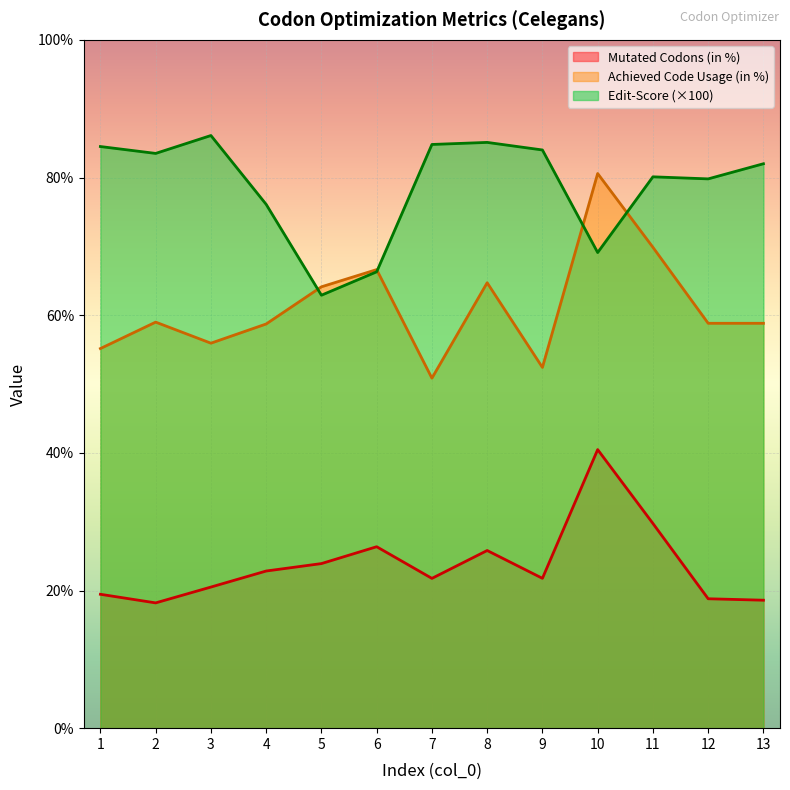

At which label does Mutated Codons (in %) first exceed 21?

4